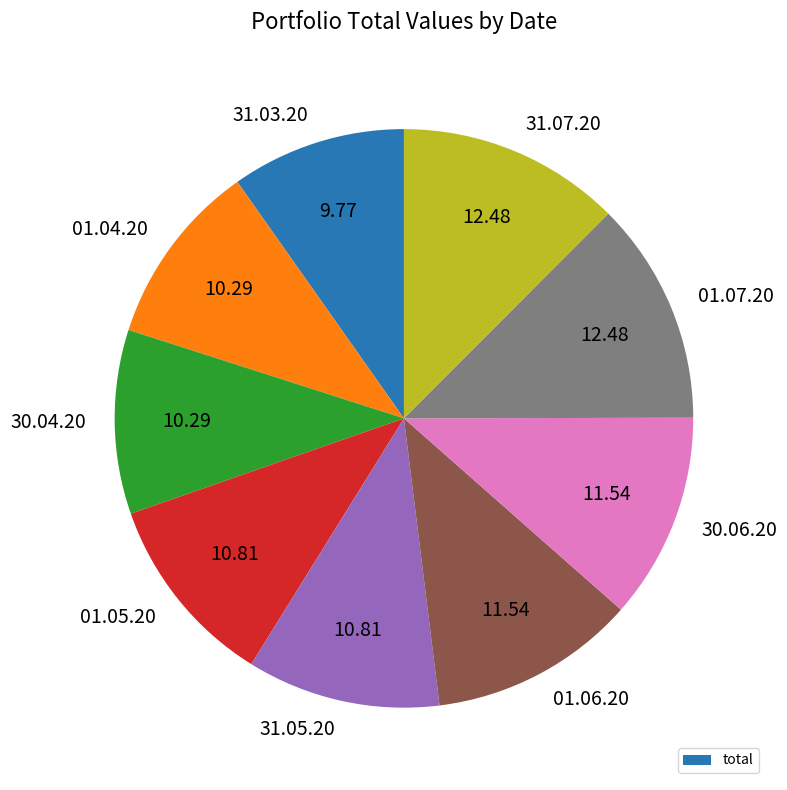

How many segments does this pie chart have?

9